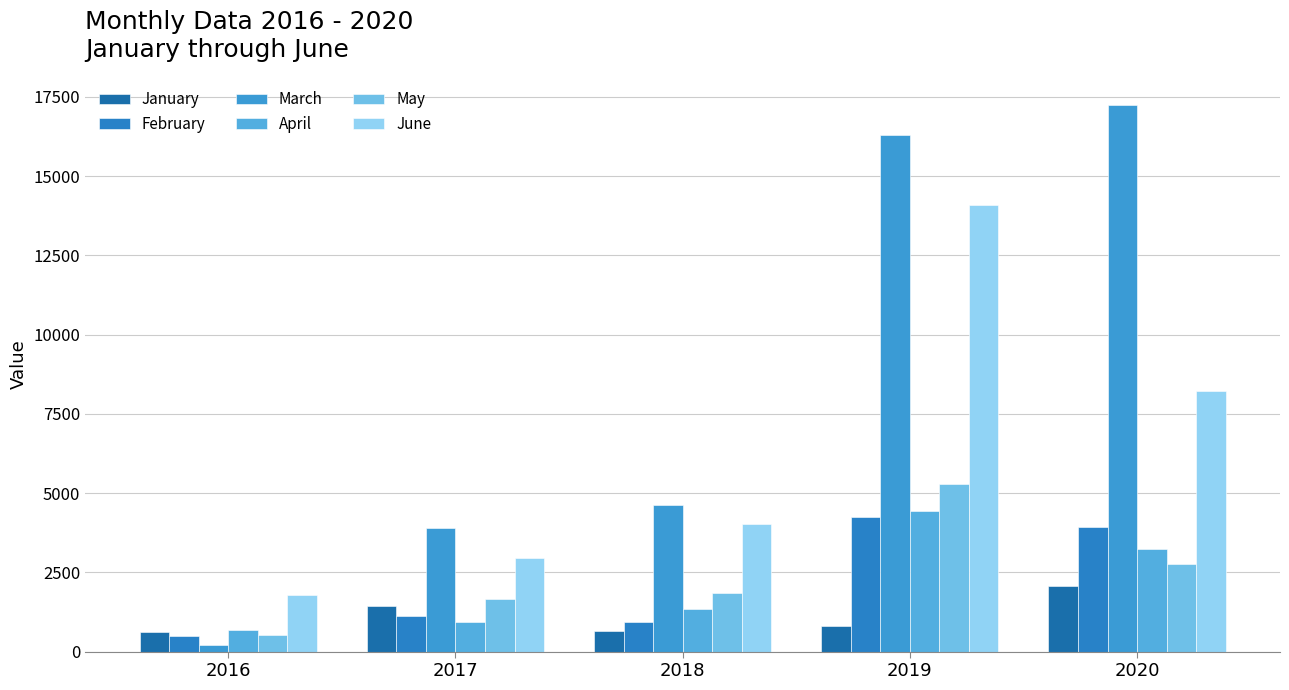

What is the spread (max minus min) of values at 2018?

3973